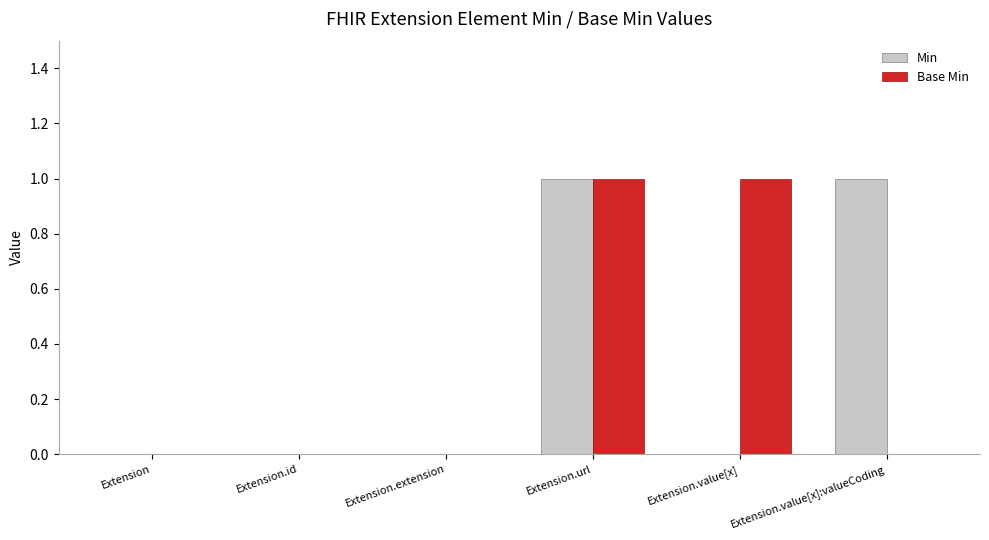

Reading left to right, transcribe all the data shown in this chart.

Min: Extension=0	Extension.id=0	Extension.extension=0	Extension.url=1	Extension.value[x]=0	Extension.value[x]:valueCoding=1
Base Min: Extension=0	Extension.id=0	Extension.extension=0	Extension.url=1	Extension.value[x]=1	Extension.value[x]:valueCoding=0